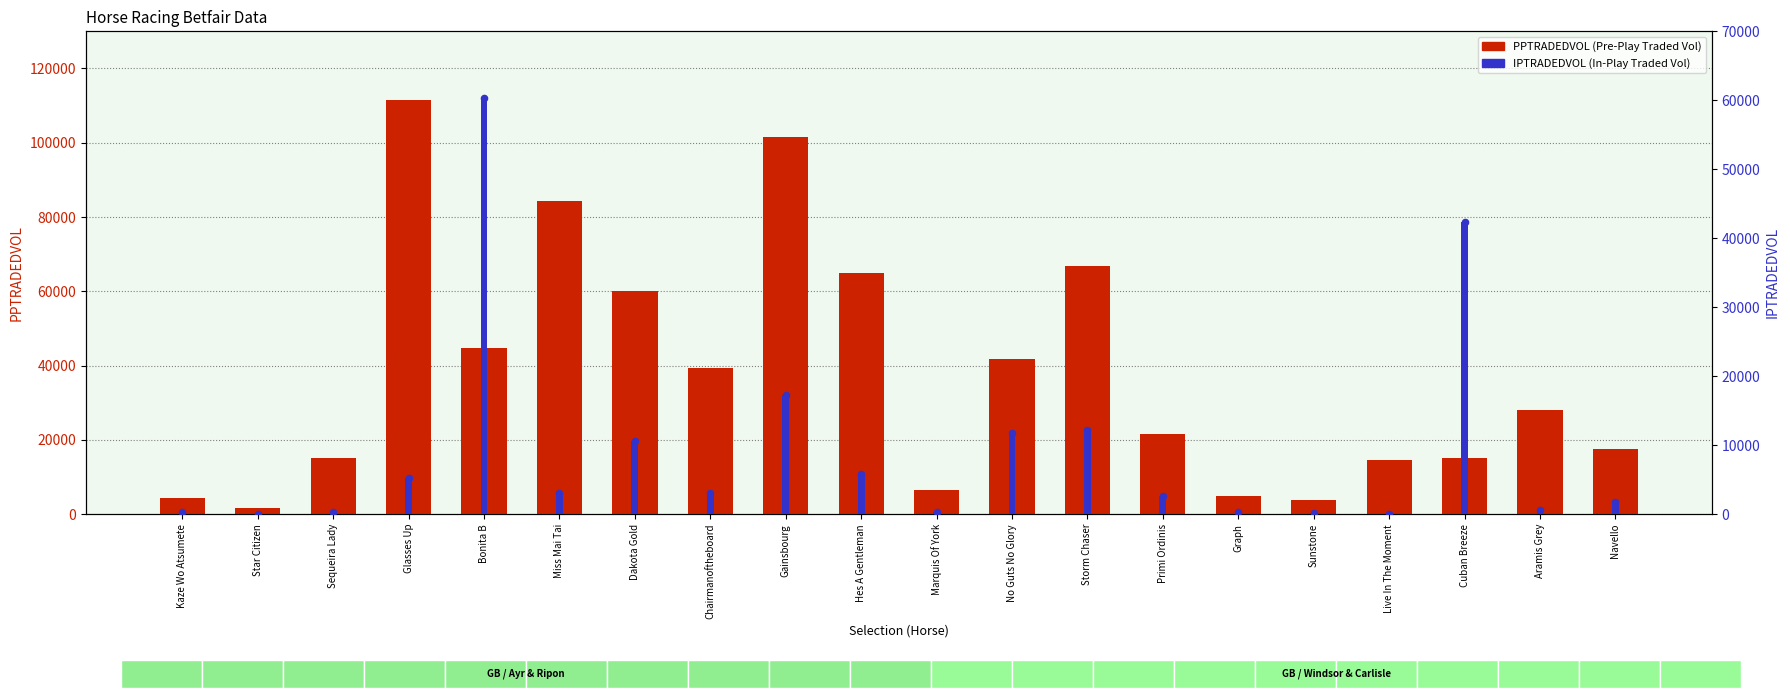

At how many categories does at least one series exceed 62714?

5